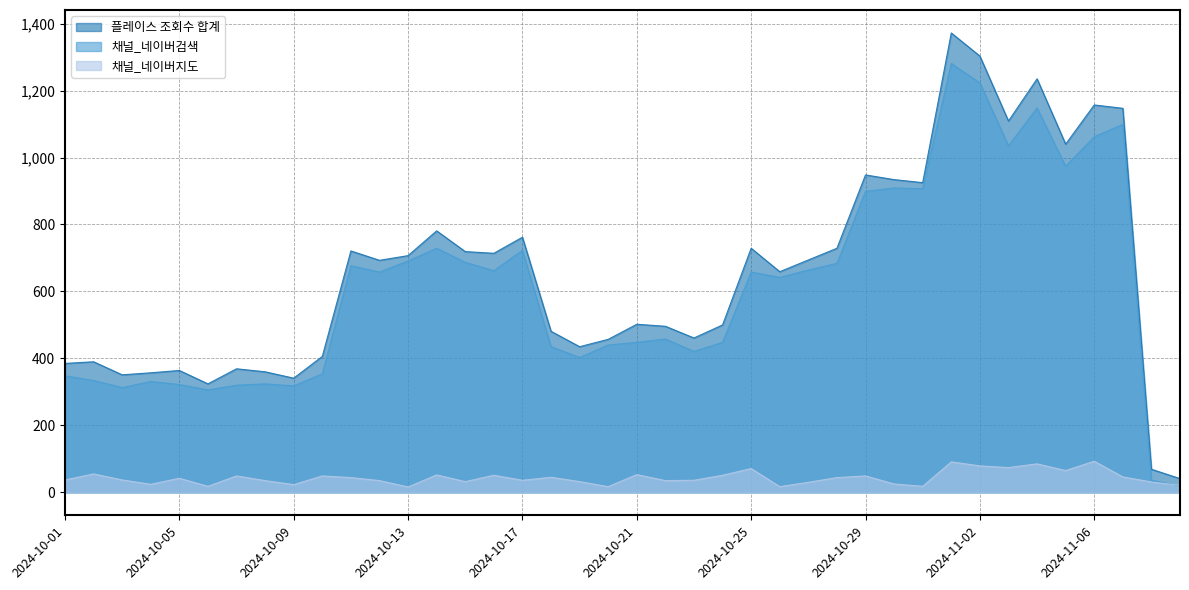

Reading left to right, list all the values displayed in this chart.

플레이스 조회수 합계: 385	390	351	357	364	324	369	360	341	406	721	693	707	781	719	714	762	481	435	457	502	496	461	500	729	659	694	729	948	934	925	1372	1303	1109	1235	1040	1157	1147	69	41
채널_네이버검색: 348	334	313	331	322	306	320	324	318	354	677	658	691	729	687	662	723	435	403	440	448	458	421	448	658	642	664	684	899	909	907	1281	1223	1035	1148	974	1062	1099	36	19
채널_네이버지도: 37	55	37	24	42	18	49	35	23	49	44	35	16	52	32	51	36	45	32	17	53	35	36	51	71	17	30	44	49	25	18	91	79	74	85	65	93	46	31	21